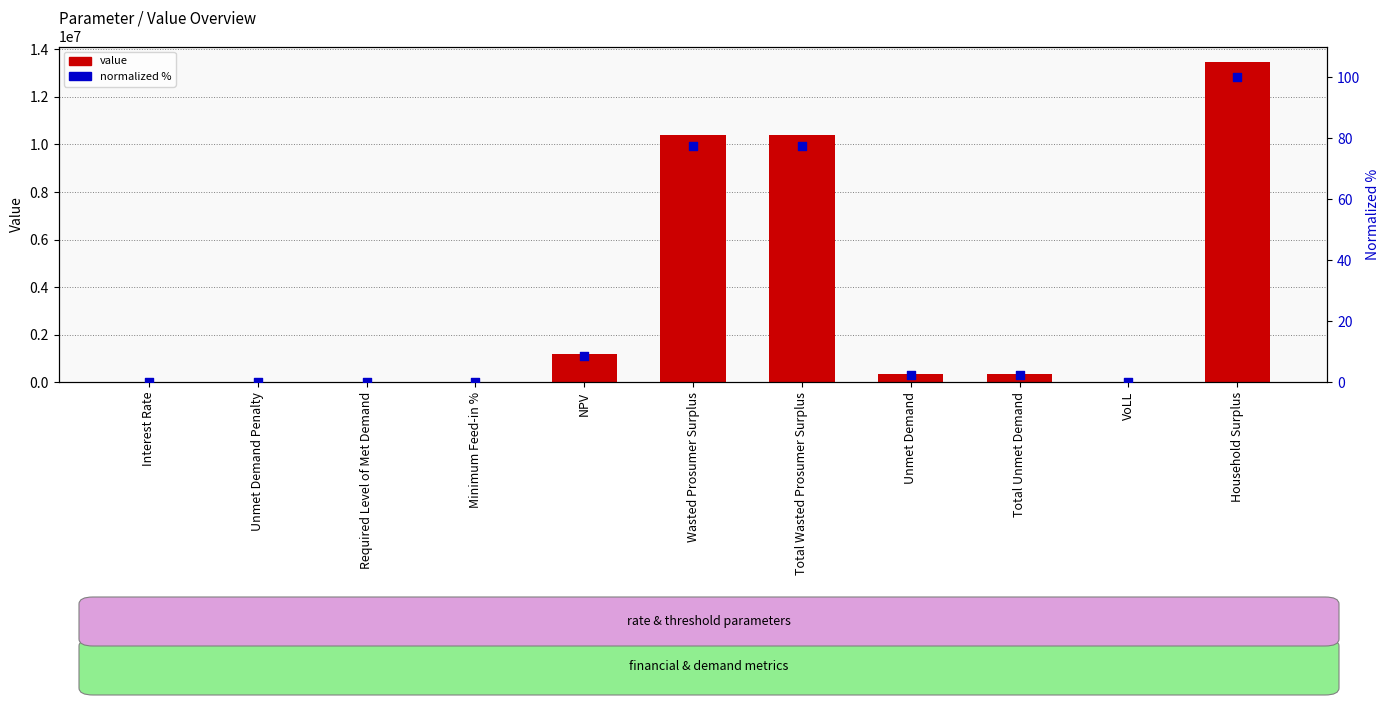

Which series has the widest spread of Y values?

value